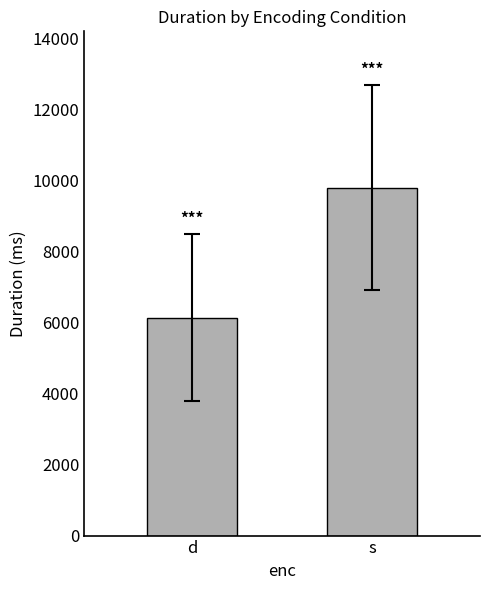

Is it true that the value at d is 6144.4?

True